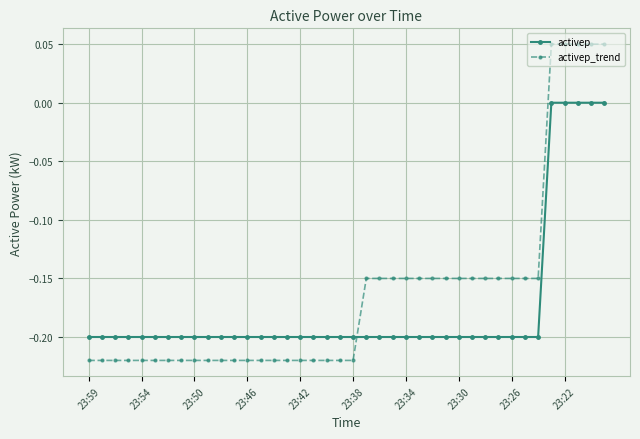

How many activep_trend values are between 0 and 1?

5